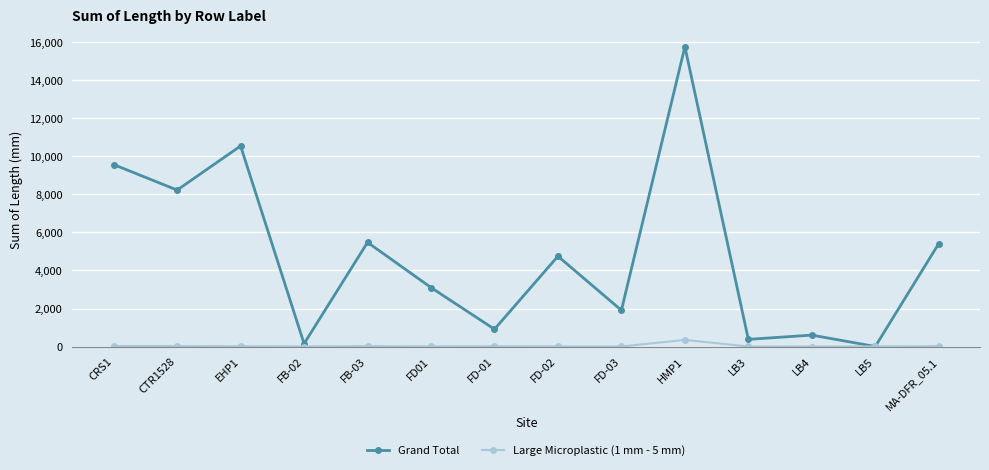

The value of Grand Total at FB-03 is 8050.1. True or false?

False